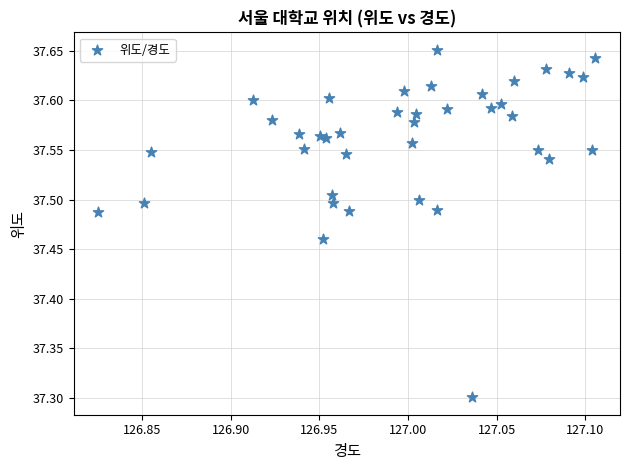

What Y value in the scatter plot is closest to 37?

37.3